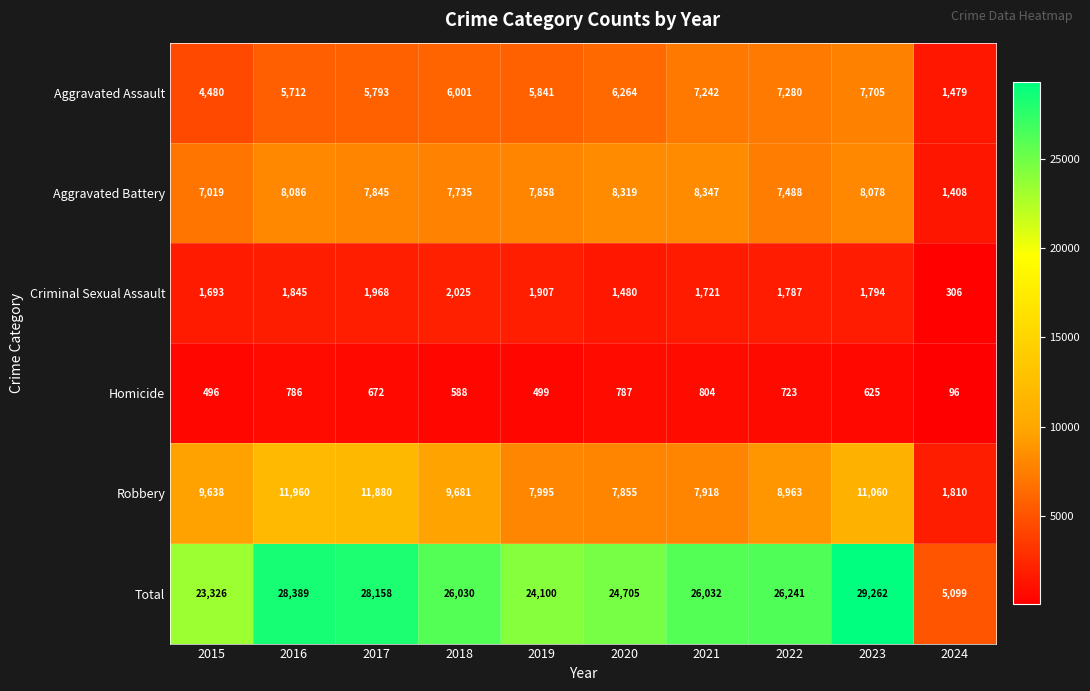

Where does the Total series first go above 26032?

2016